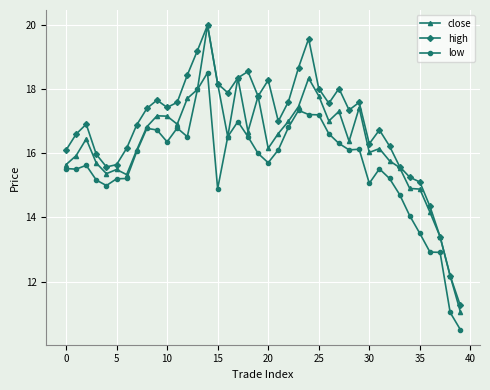

Rank the series by their average value, from lowest to highest.

low, close, high